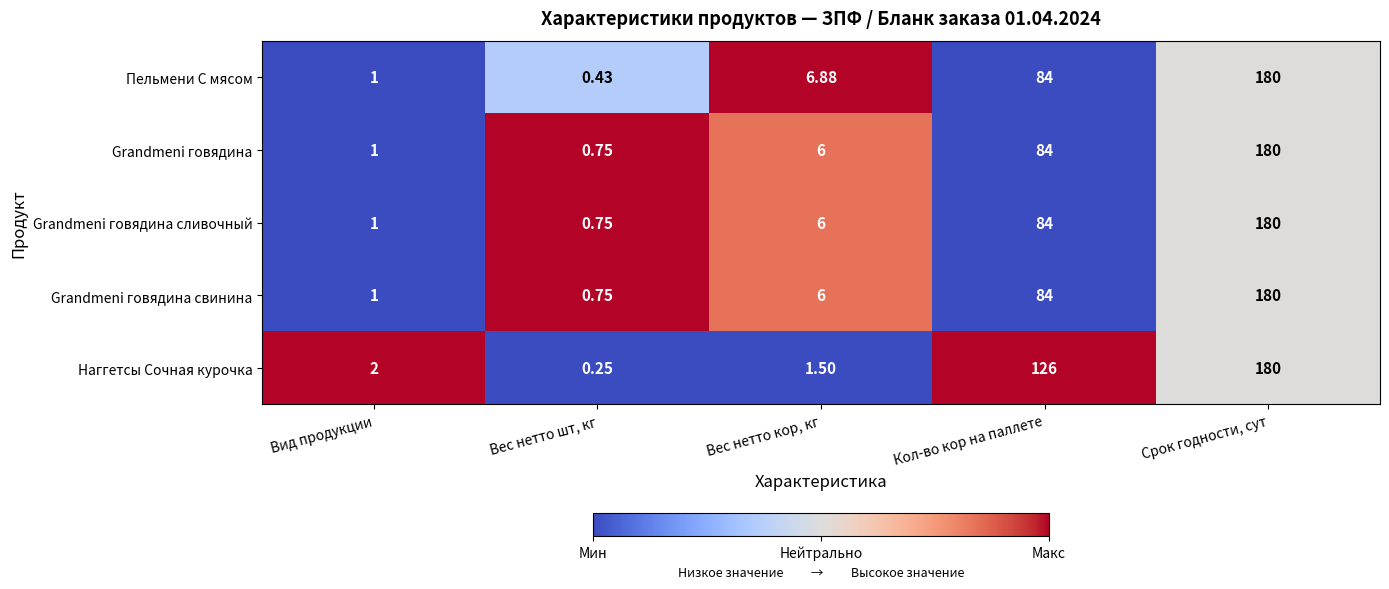

List the labels in order of Grandmeni говядина свинина value, largest first.

Срок годности, сут, Кол-во кор на паллете, Вес нетто кор, кг, Вид продукции, Вес нетто шт, кг